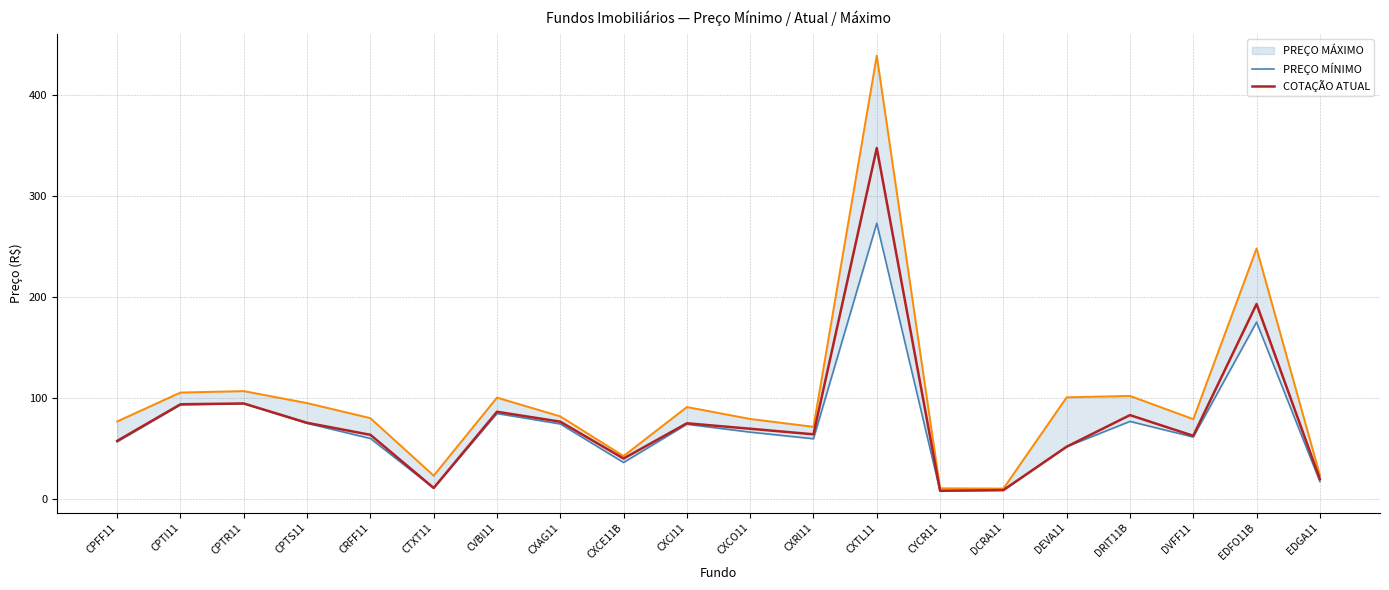

Which category has the highest value across all series?

CXTL11